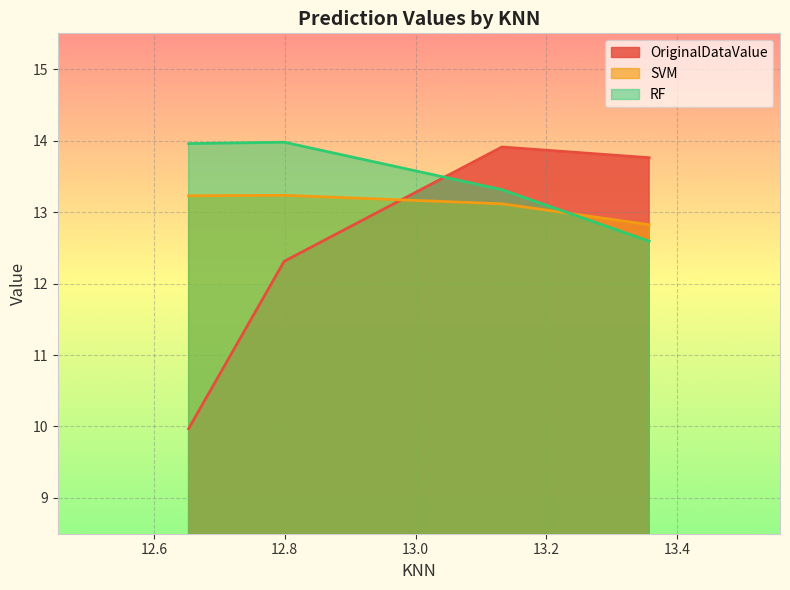

Rank the series by their average value, from lowest to highest.

OriginalDataValue, SVM, RF